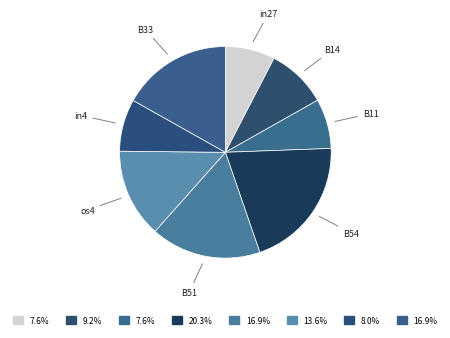

Combined, do os4 and B51 account for over 50%?

No